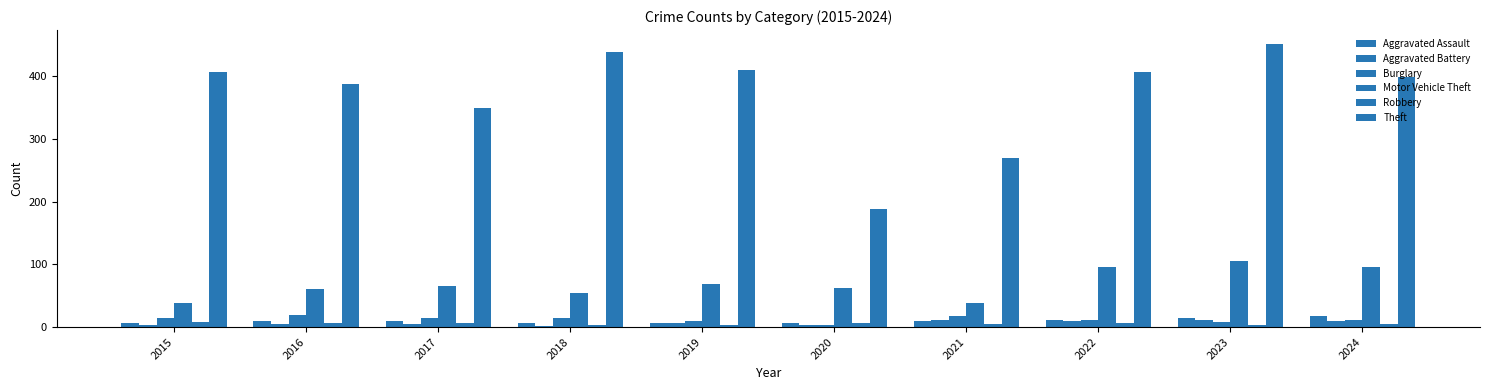

At 2020, list the series in order from smallest to largest.

Aggravated Battery, Burglary, Robbery, Aggravated Assault, Motor Vehicle Theft, Theft